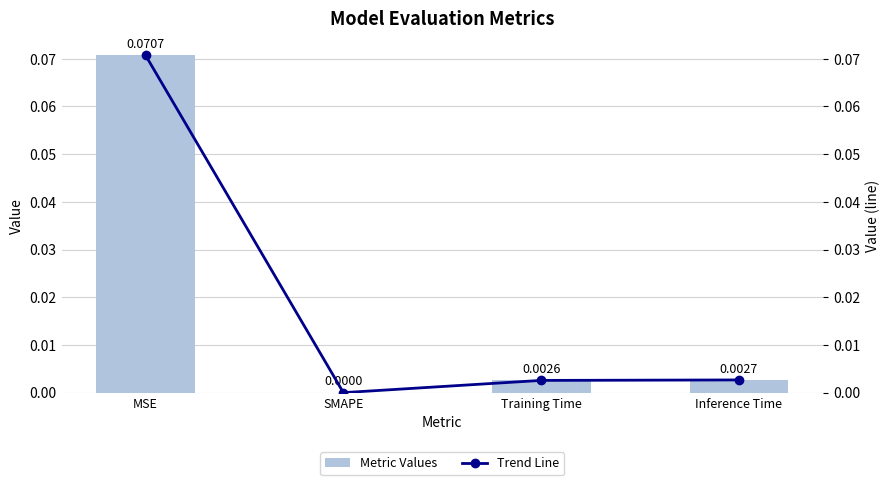

Reading left to right, list all the values displayed in this chart.

Metric Values: 0.1	0.0	0.0	0.0
Trend Line: 0.1	0.0	0.0	0.0